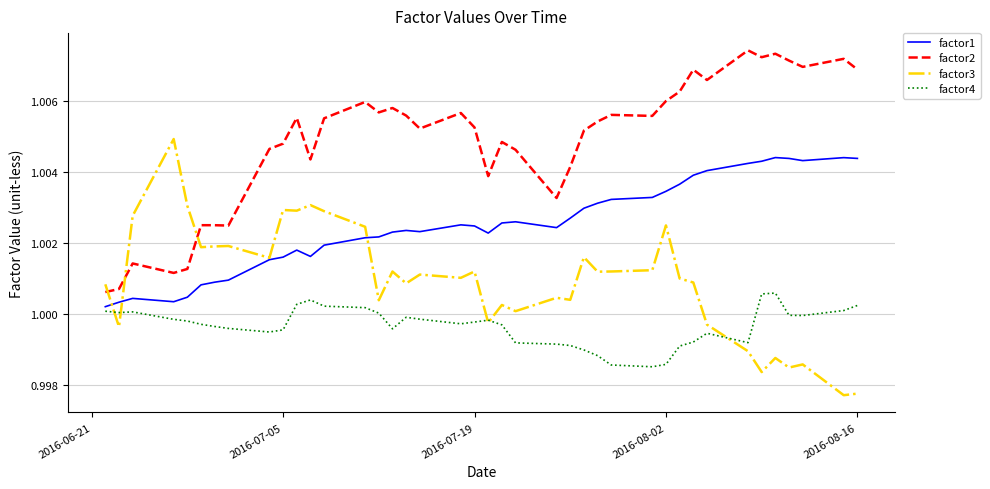

True or false: factor4 and factor2 cross at least once.

False